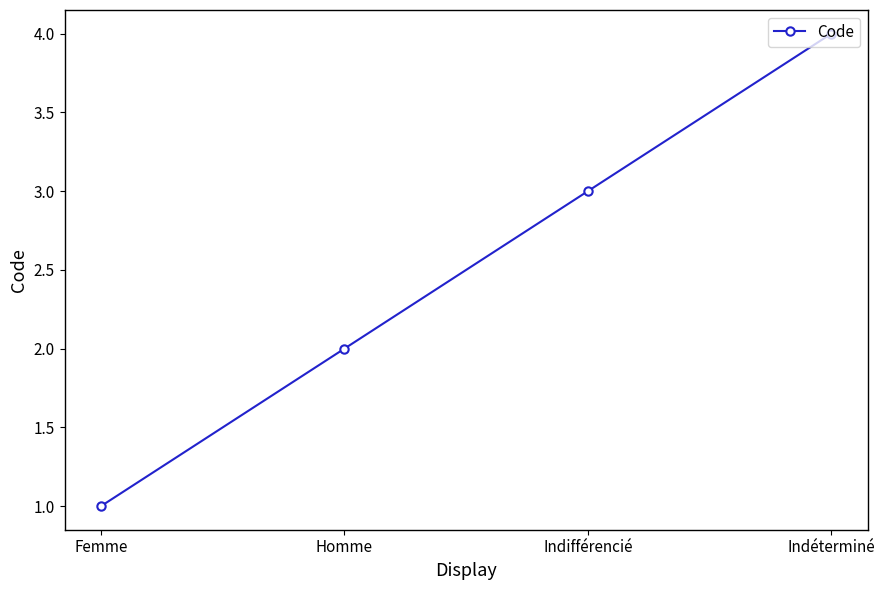

How many lines are shown in the chart?

1